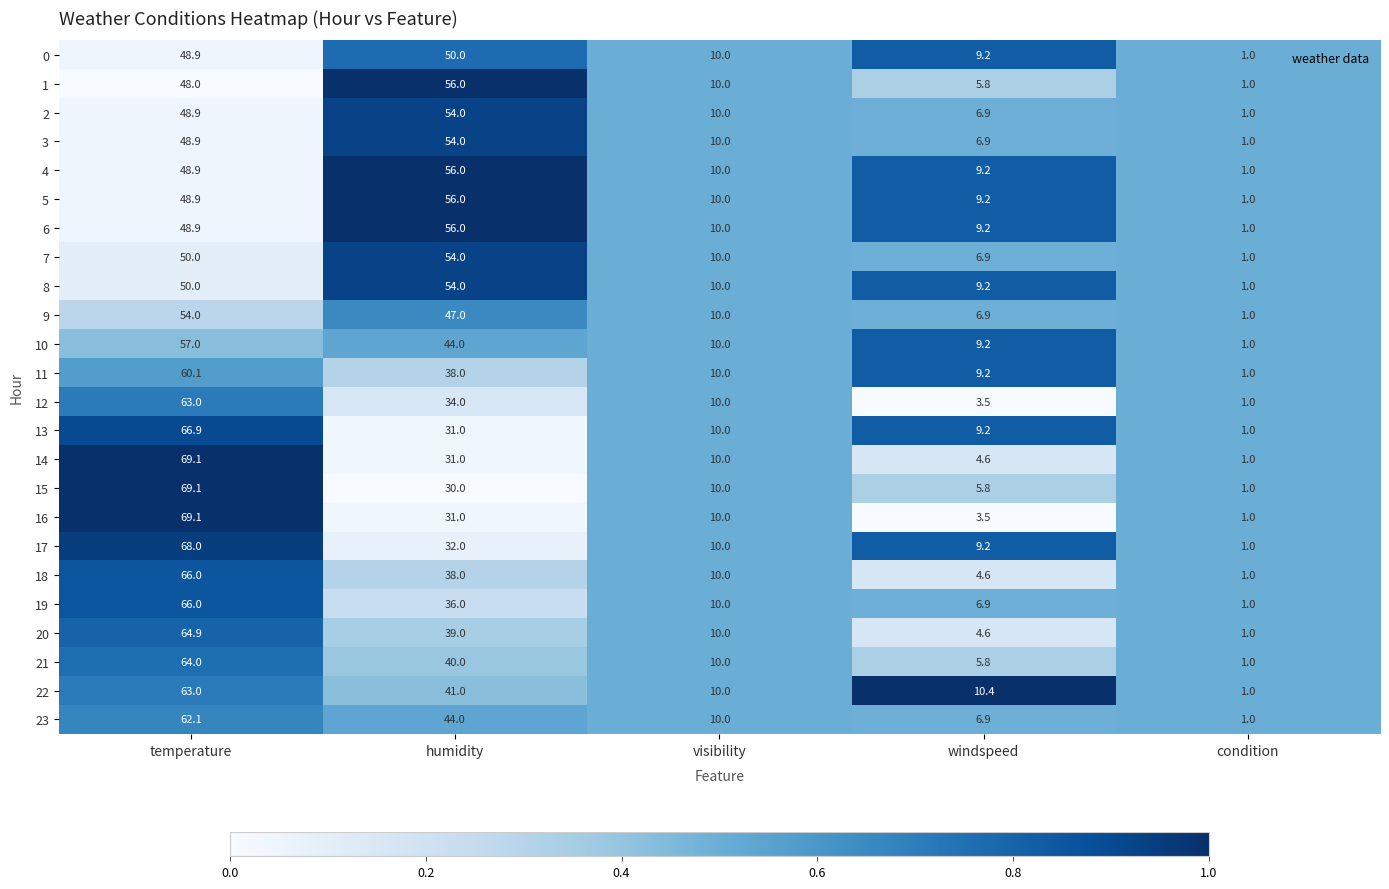

What is the difference between the highest and lowest values at windspeed?

6.9